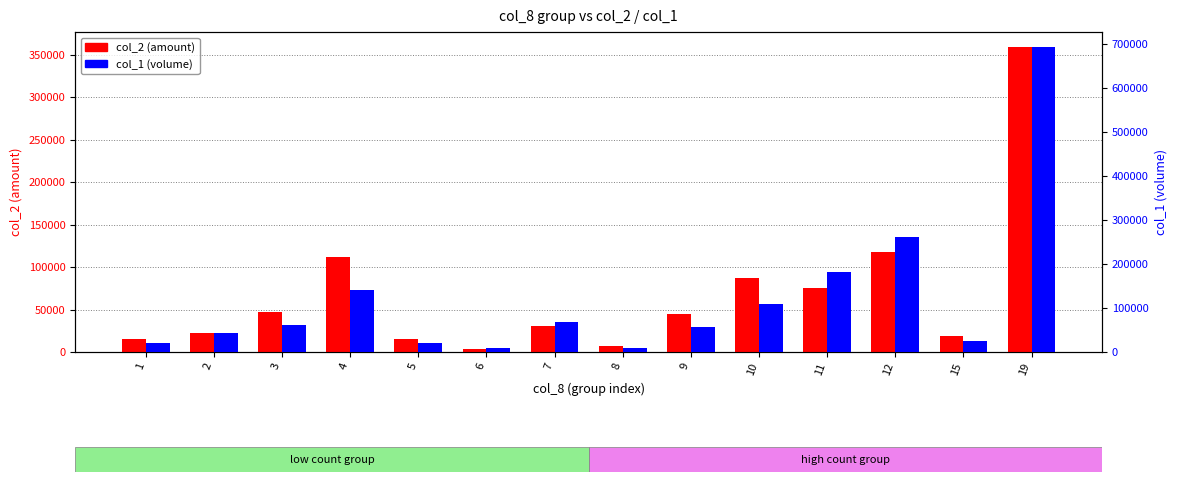

The value of col_1 (volume) at 1 is 33470. True or false?

False